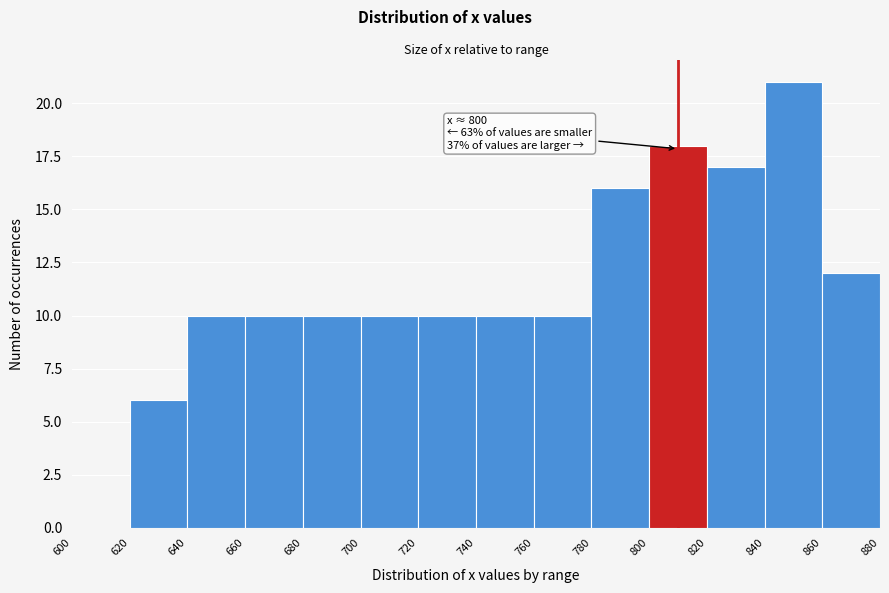

Which range on the x-axis has the tallest bar?

840 to 860